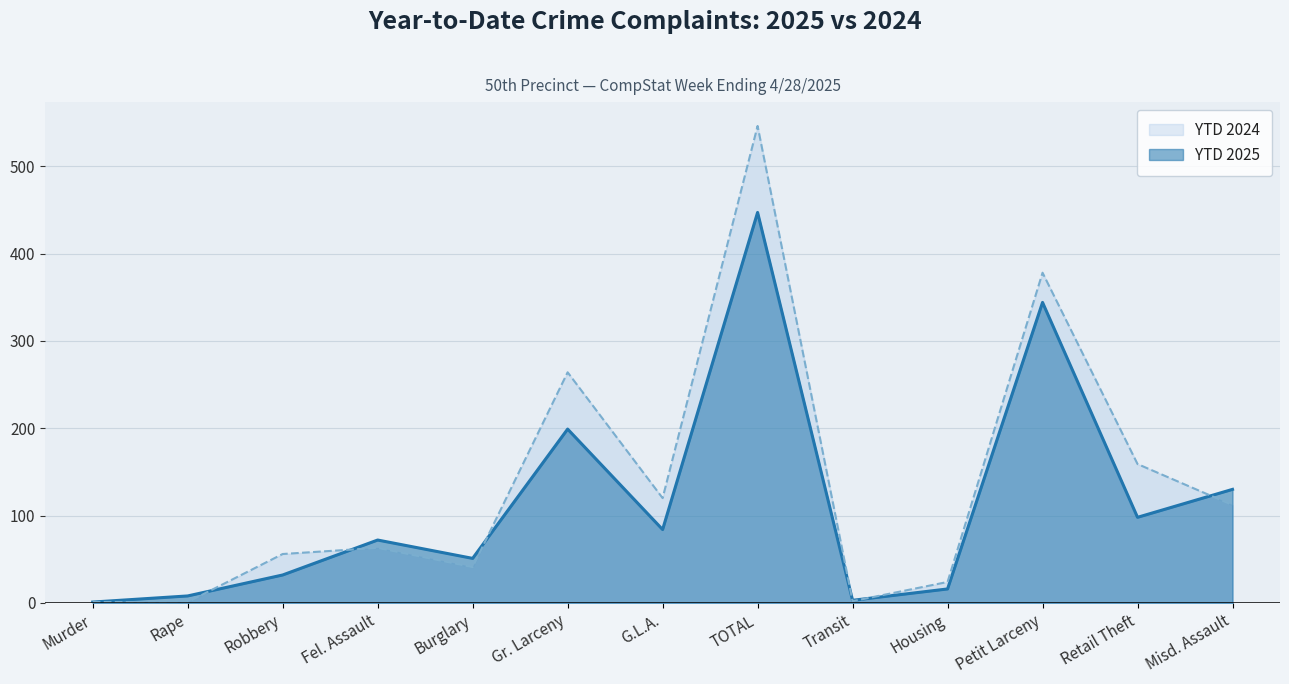

Which series changed the most between Rape and Misd. Assault?

YTD 2025